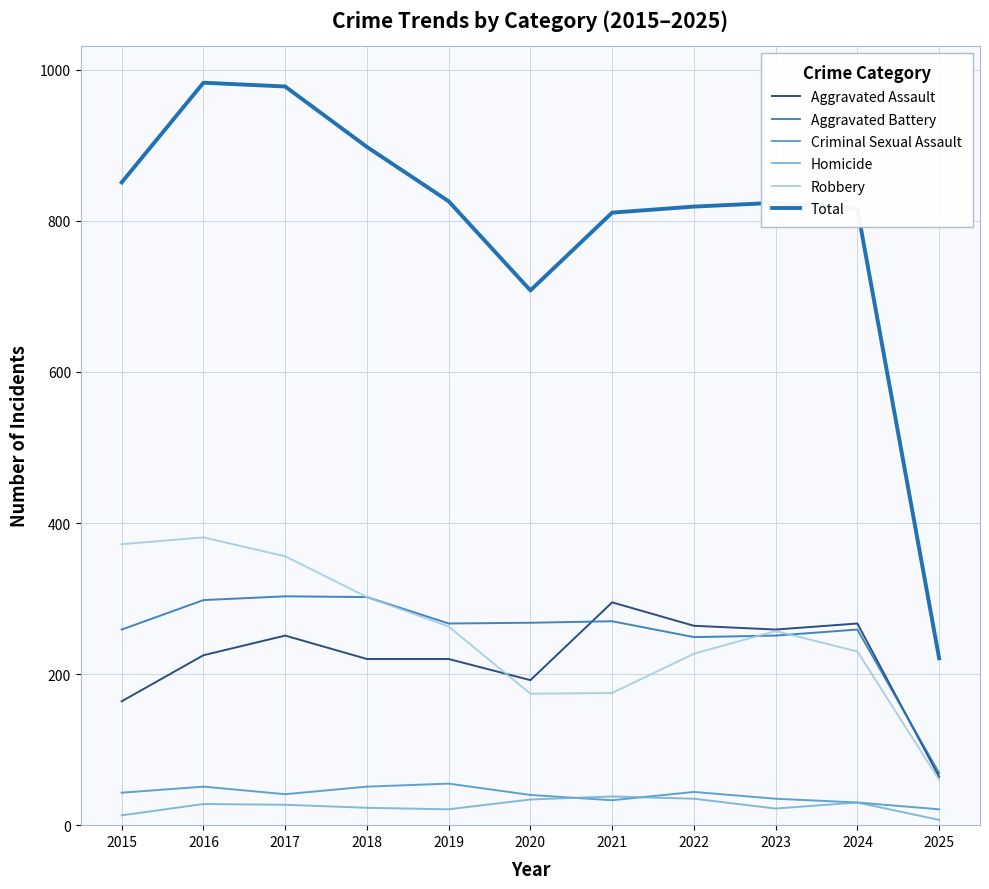

How many lines are shown in the chart?

6